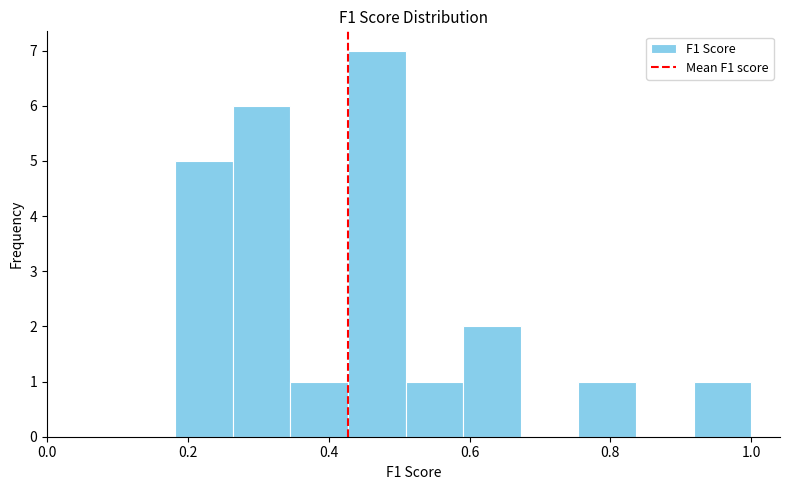

Reading left to right, list every bar in this chart as the range it spans on the x-axis followed by its height. Neither the bar edges nor the heights are printed on the chart, so give them approximately, as read against the axes.

0.18 to 0.26: 5
0.26 to 0.34: 6
0.34 to 0.42: 1
0.42 to 0.50: 7
0.50 to 0.60: 1
0.60 to 0.68: 2
0.68 to 0.76: 0
0.76 to 0.84: 1
0.84 to 0.92: 0
0.92 to 1.00: 1